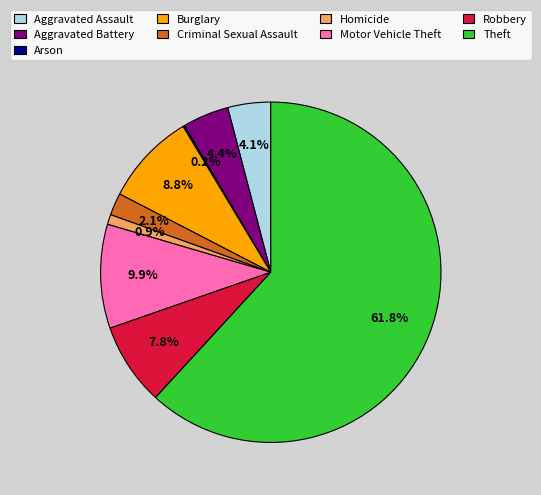

What percentage do Criminal Sexual Assault and Theft together represent?

63.9%